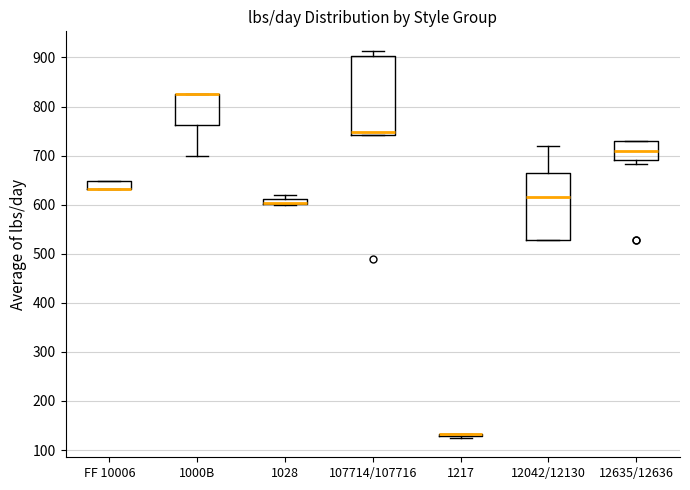

Comparing the boxes themselves (not the whiskers), which one is the tallest?

107714/107716